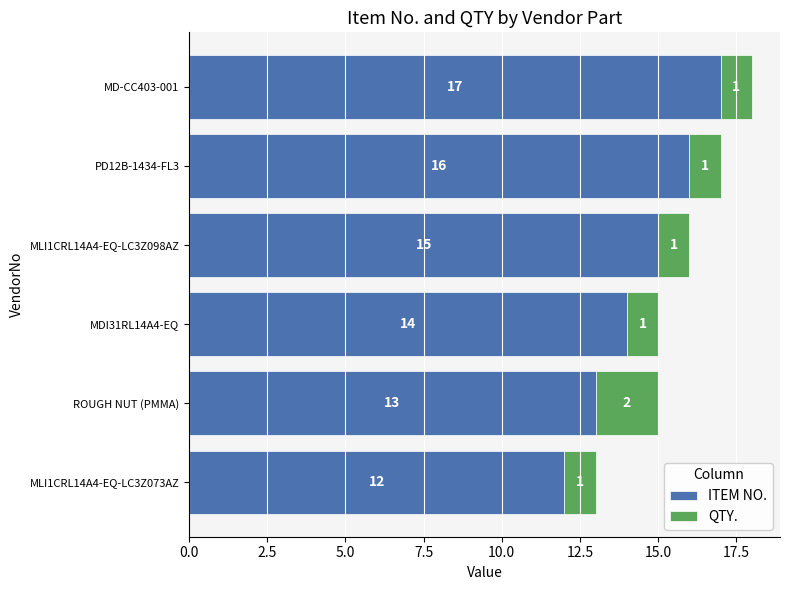

Rank the categories by ITEM NO. value from highest to lowest.

MD-CC403-001, PD12B-1434-FL3, MLI1CRL14A4-EQ-LC3Z098AZ, MDI31RL14A4-EQ, ROUGH NUT (PMMA), MLI1CRL14A4-EQ-LC3Z073AZ